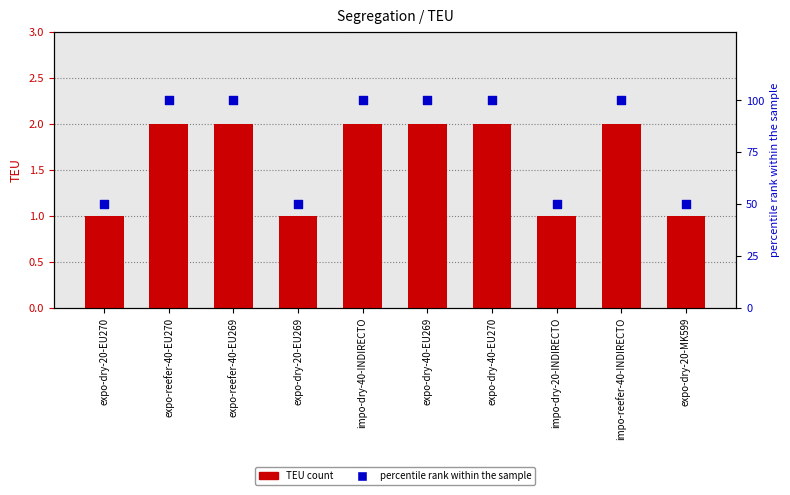

What is the total value across all series at impo-dry-40-INDIRECTO?

102